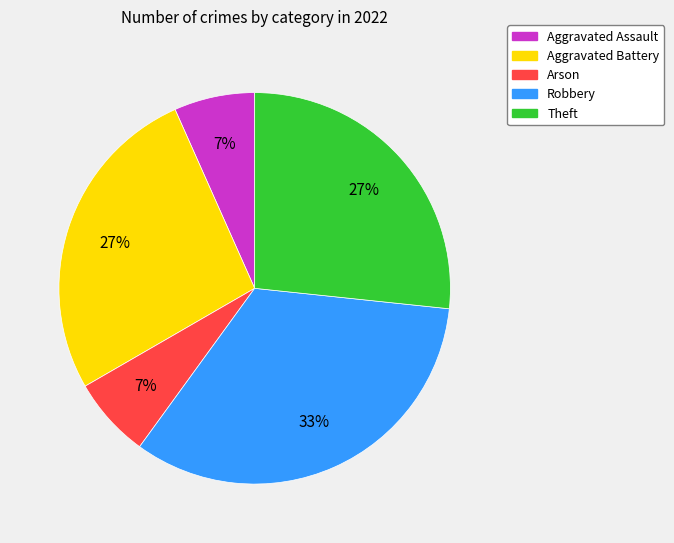

Which has a higher value, Robbery or Theft?

Robbery